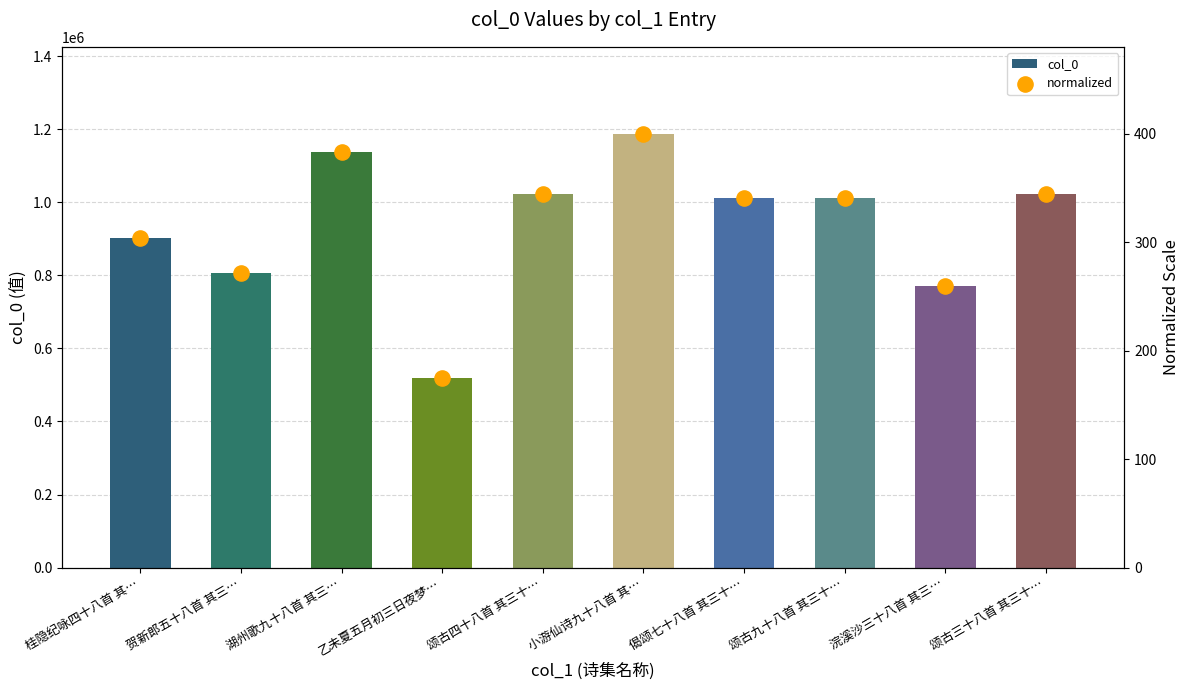

At how many categories does at least one series exceed 370185?

10